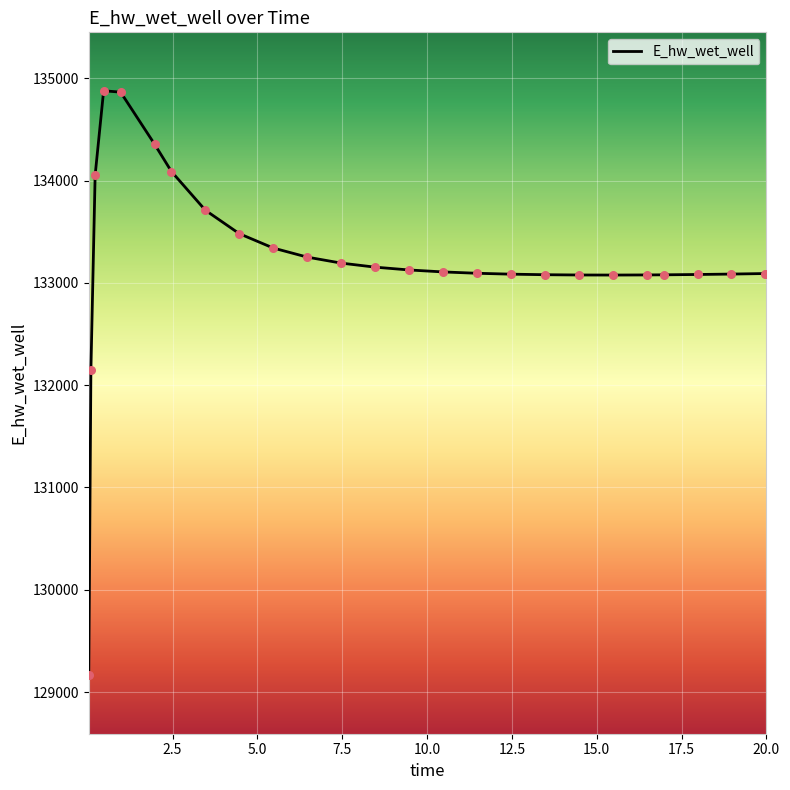

What is the maximum value shown in the chart?

134879.0